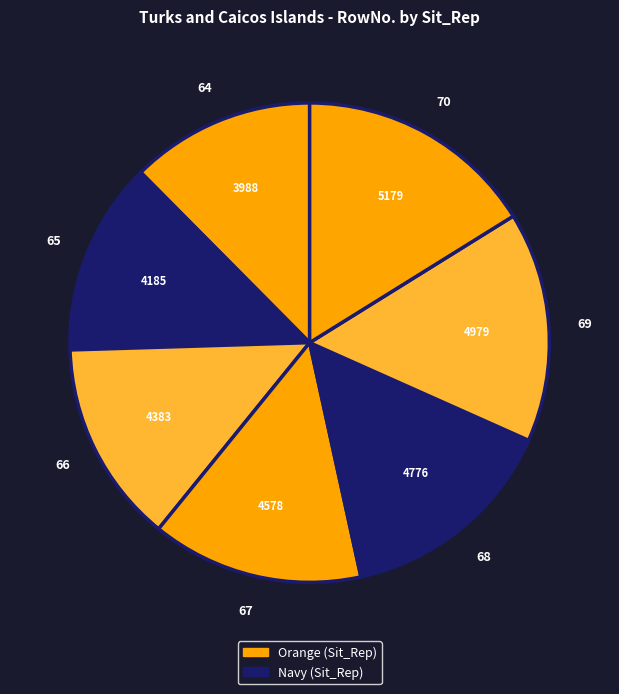

Is there any slice that represents more than half of the pie?

No